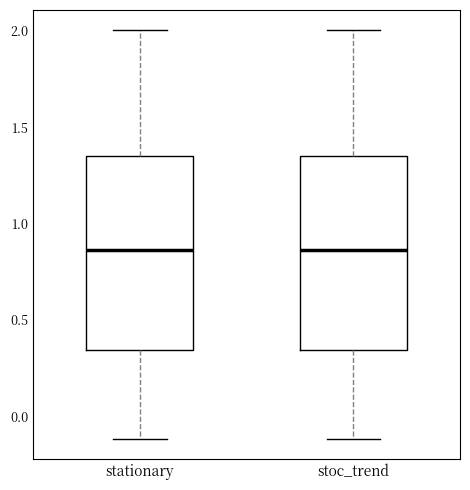

Reading left to right, read every box against the y-axis: the position of its median line, the range the box covers, and the ends of its whiskers. The values are not printed on the chart, so give them approximately, as read against the axis.

stationary: median 0.85, box 0.35 to 1.35, whiskers -0.10 to 2.00
stoc_trend: median 0.85, box 0.35 to 1.35, whiskers -0.10 to 2.00